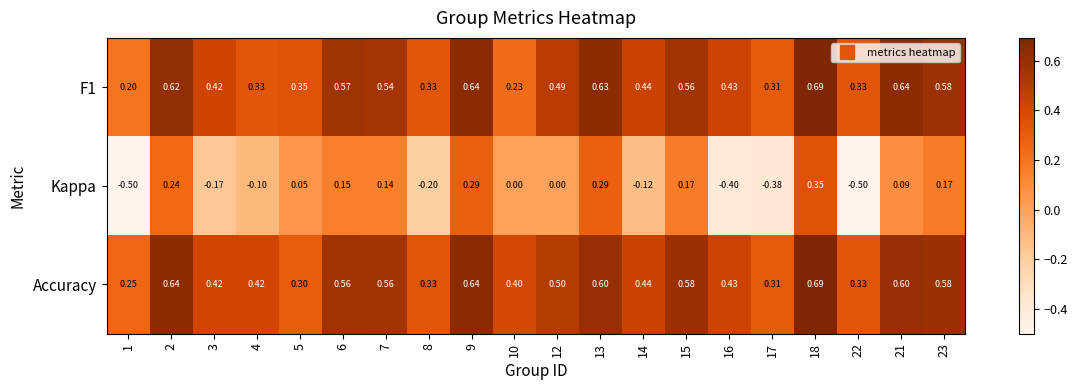

What is the total value across all series at 21?

1.3